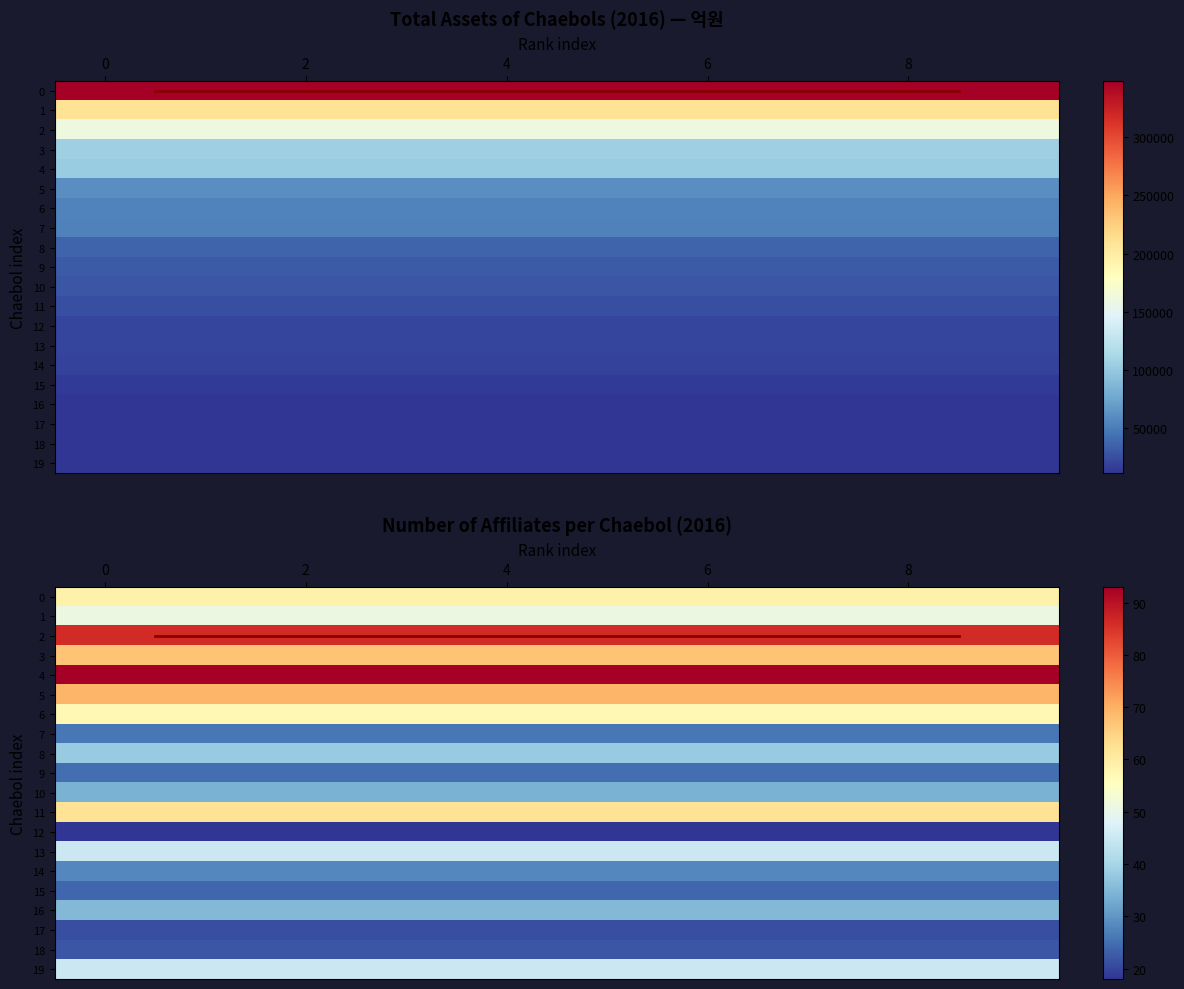

Count the number of data series in this chart.

20